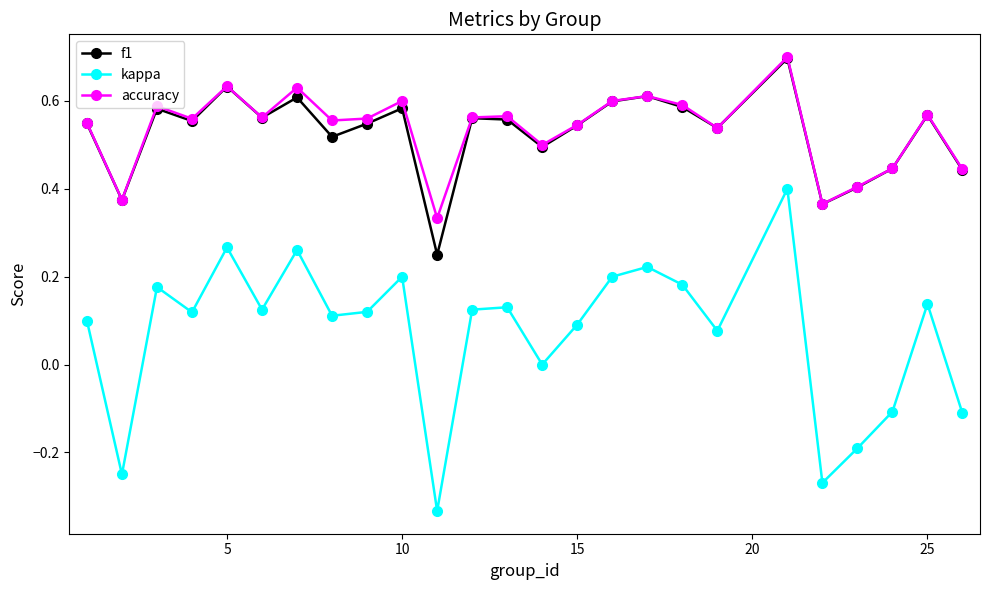

Does the chart display data point markers on the line(s)?

Yes